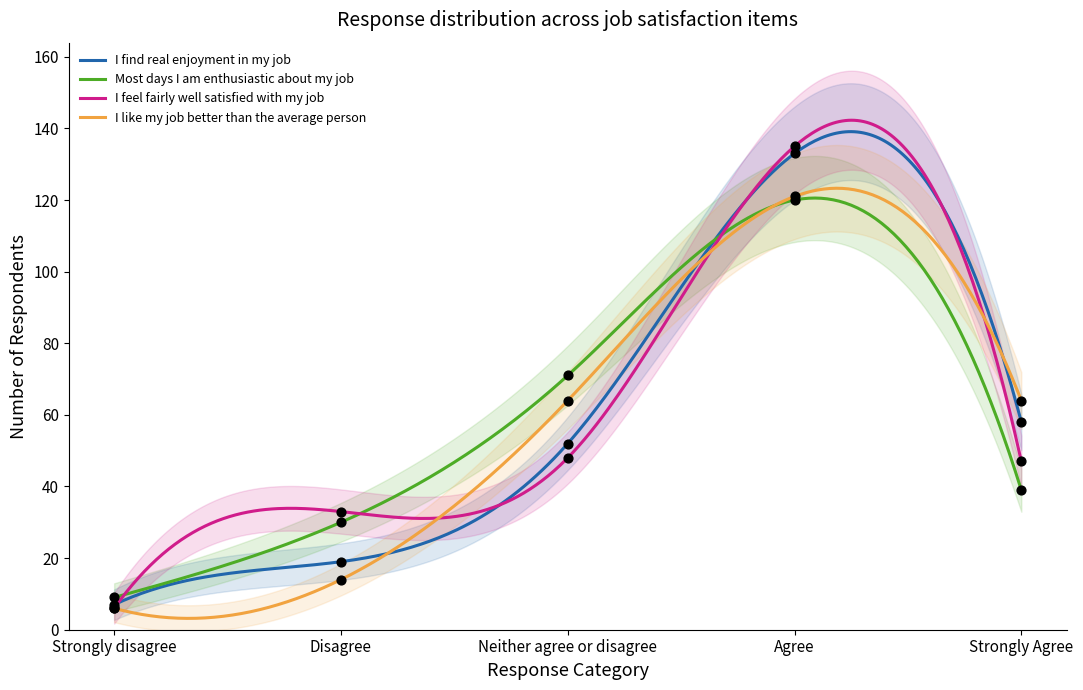

Which series reaches the maximum Y coordinate?

I feel fairly well satisfied with my job